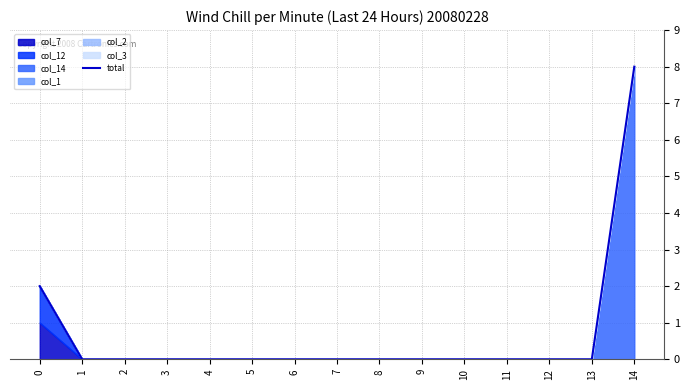

Does the chart have visible grid lines?

Yes